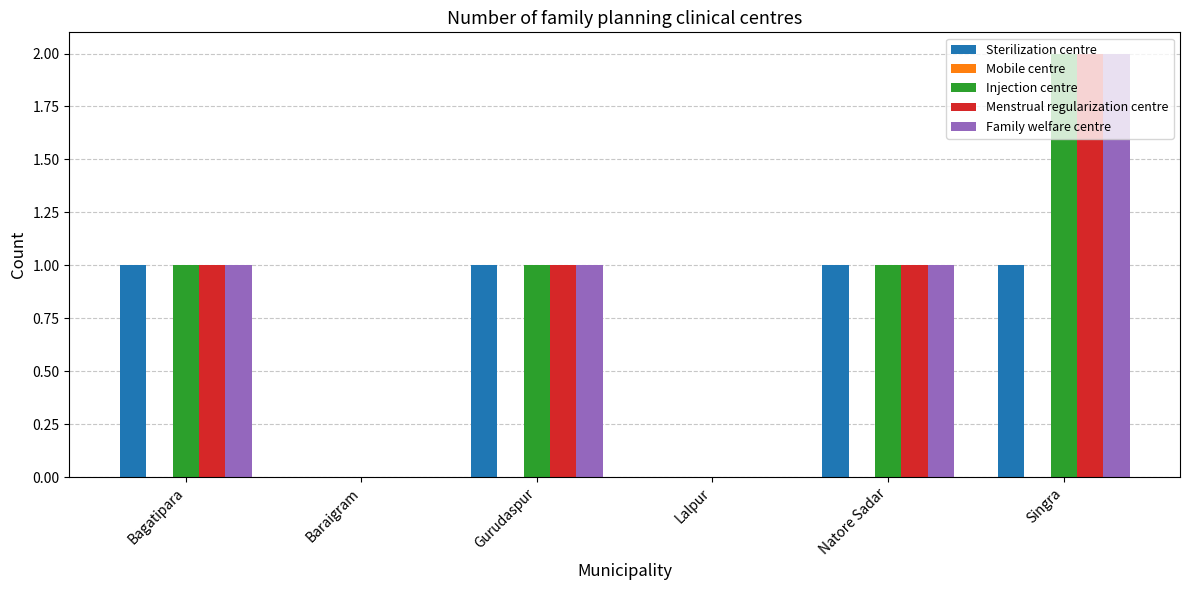

What is the maximum value shown in the chart?

2